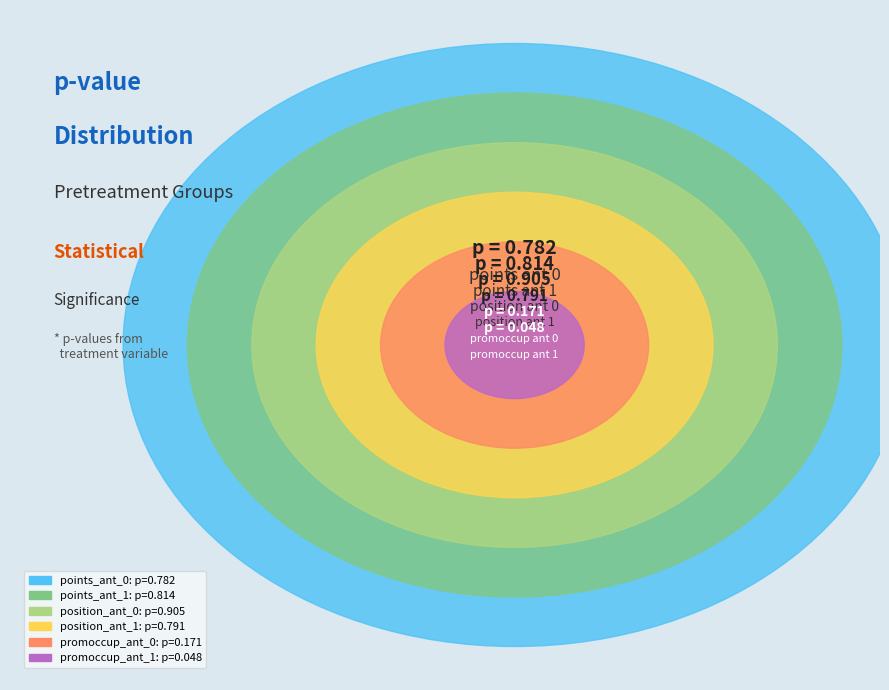

Does promoccup_ant account for over 50% of the chart?

No